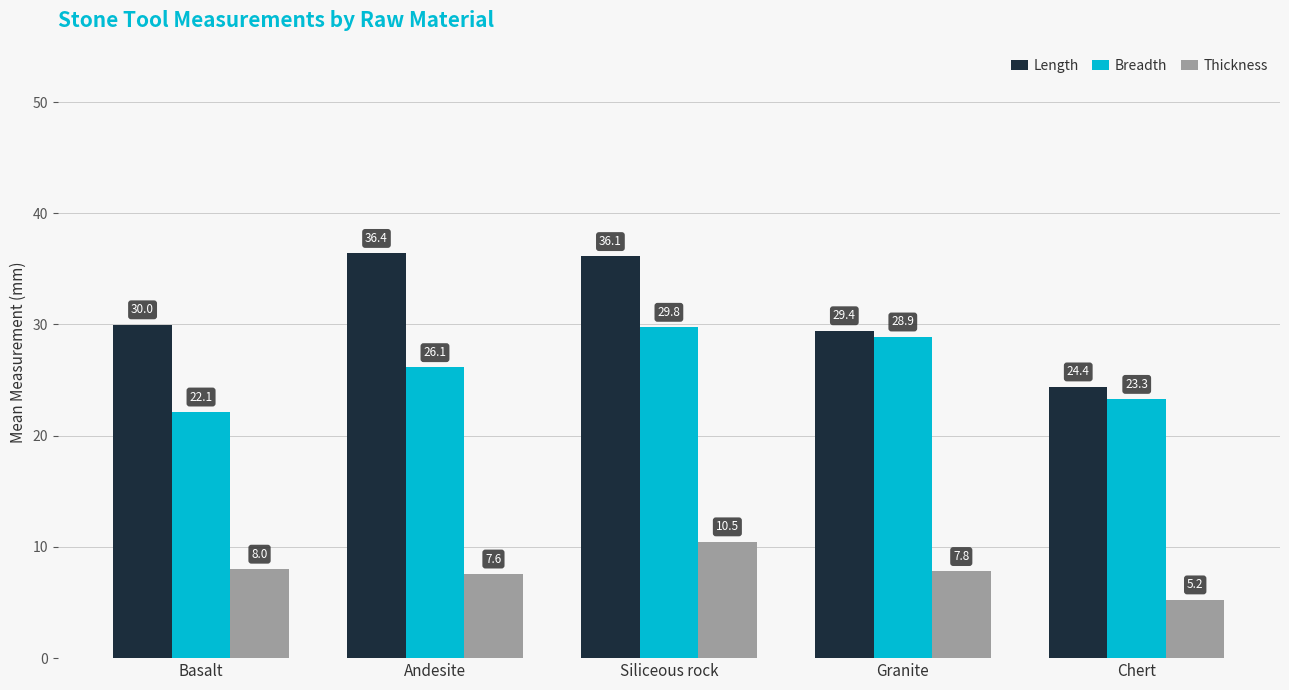

Which series has the largest total across all categories?

Length